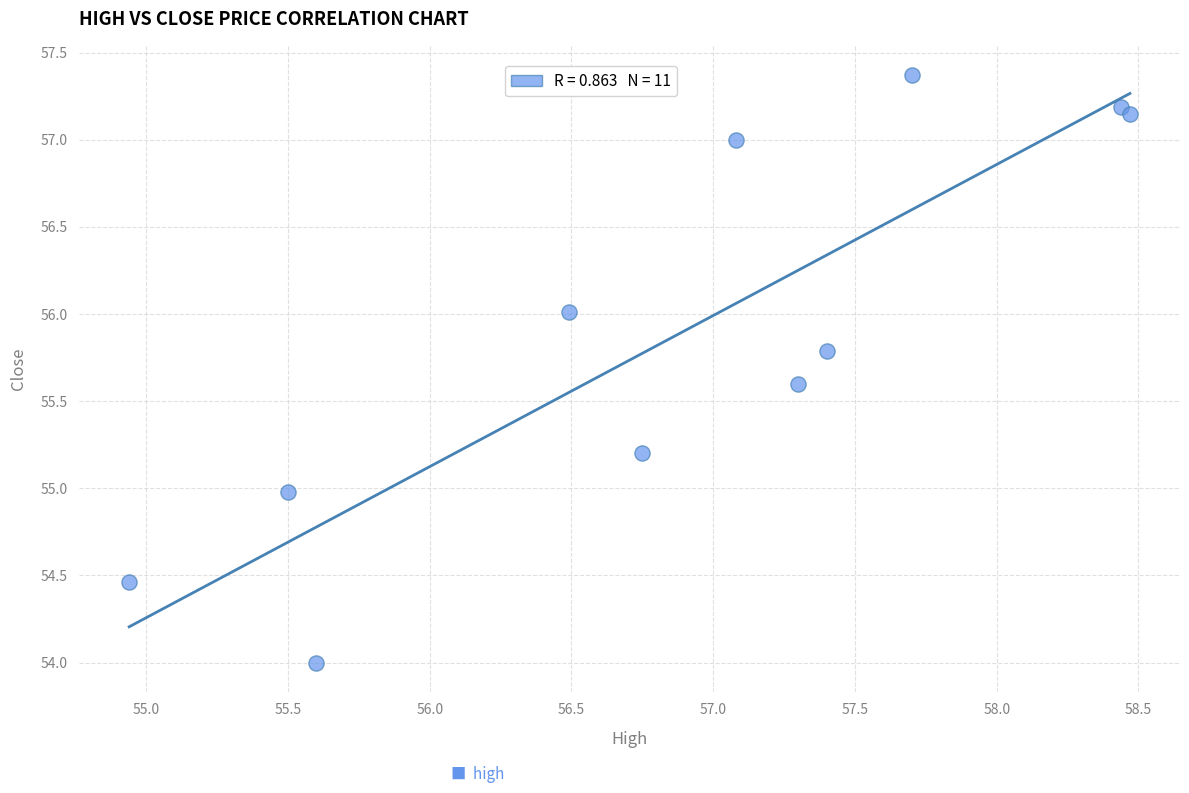

What is the range of Y values (max minus min)?

3.4